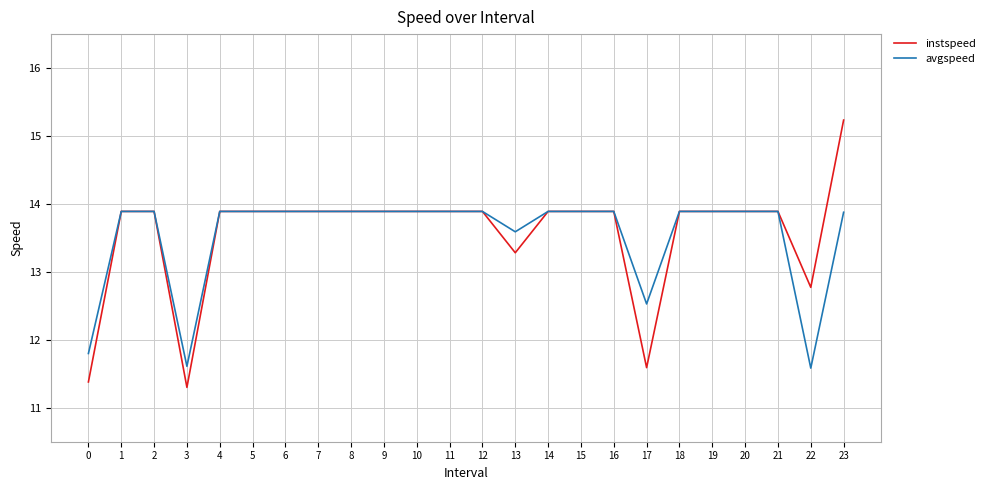

What are all the series names shown in the legend?

instspeed, avgspeed